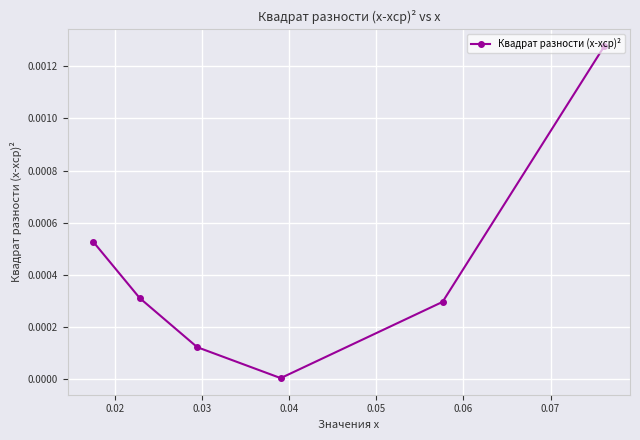

True or false: the data shows 0.0 at 0.05.

False